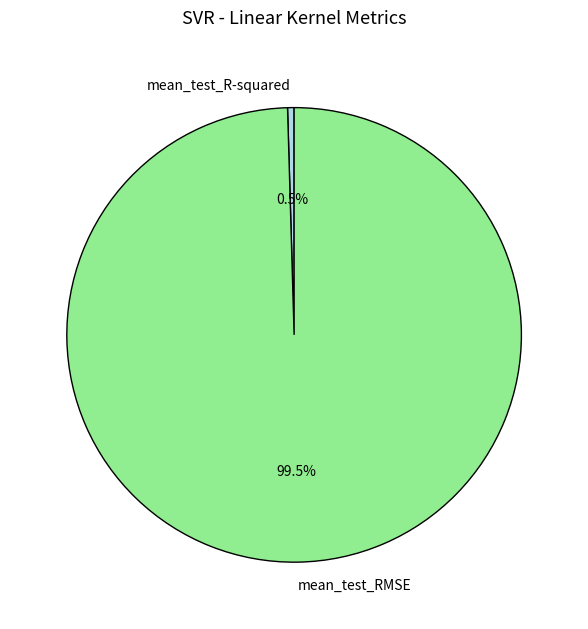

What percentage do mean_test_RMSE and mean_test_R-squared together represent?

100.0%